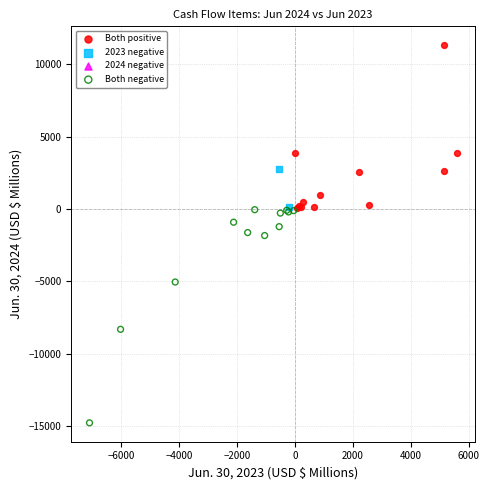

Which series reaches the maximum Y coordinate?

Both positive